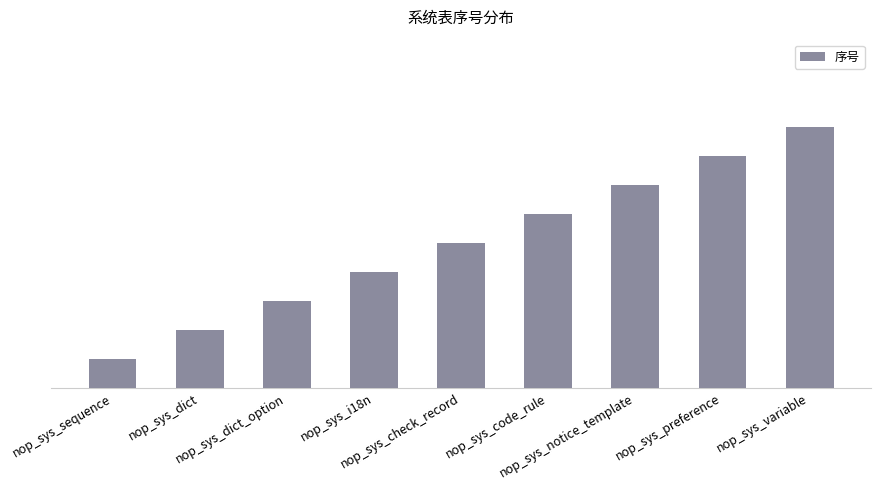

Reading left to right, what are all the values shown in this chart?

1	2	3	4	5	6	7	8	9